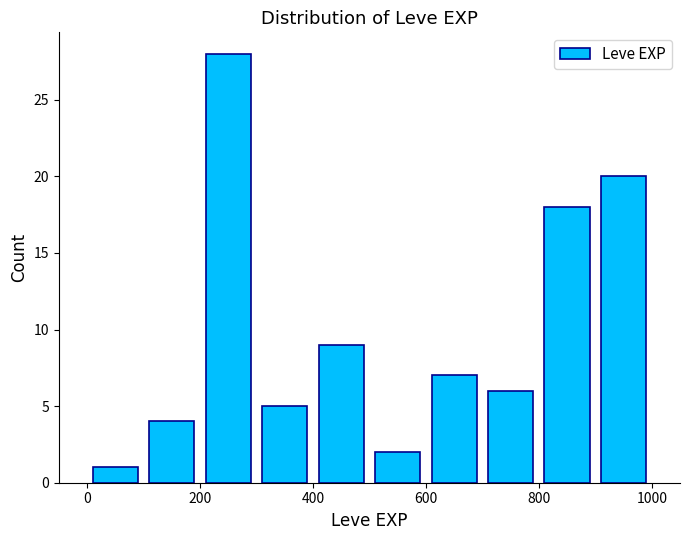

Reading left to right, transcribe this chart: for each bar, give the range it covers on the x-axis and its height. The values are not printed on the chart, so give them approximately, as read against the axis.

0 to 100: 1
100 to 200: 4
200 to 300: 28
300 to 400: 5
400 to 500: 9
500 to 600: 2
600 to 700: 7
700 to 800: 6
800 to 900: 18
900 to 1000: 20